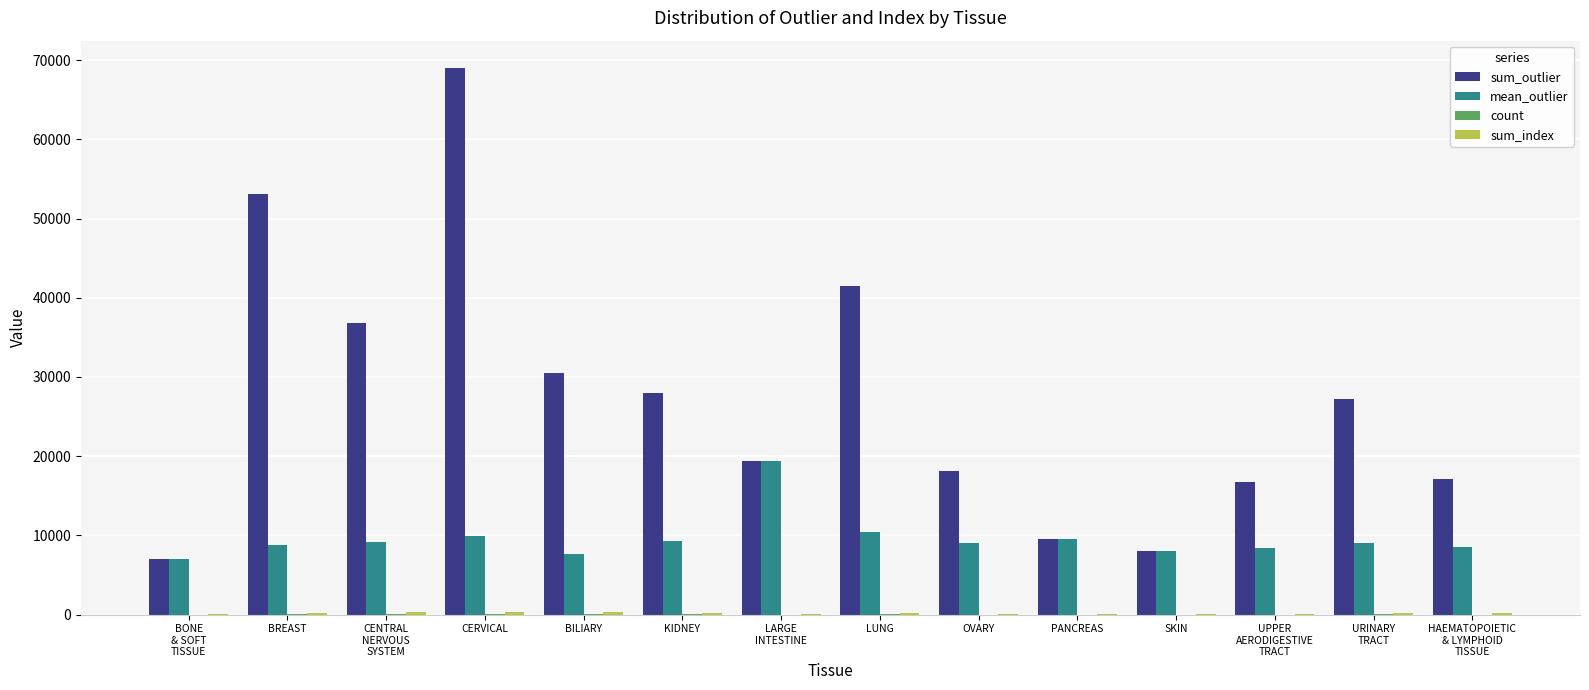

What is the greatest value displayed?

69017